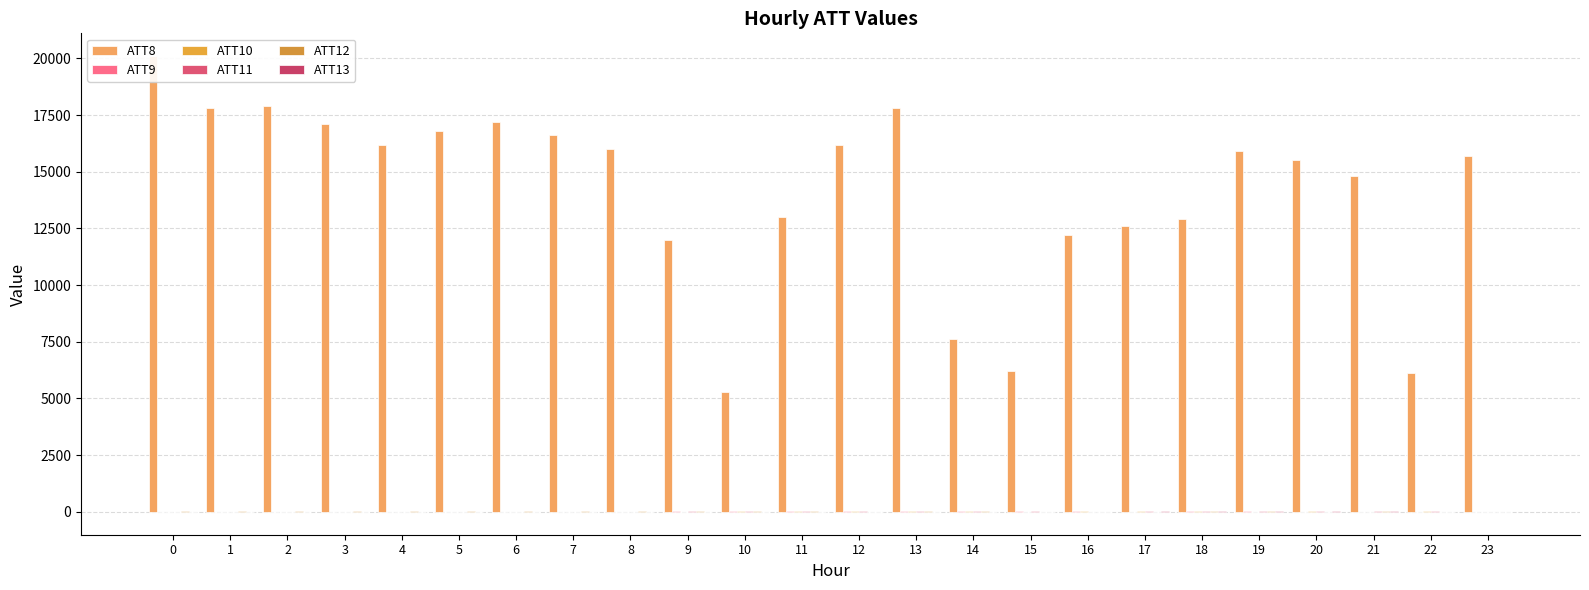

What is the approximate value of ATT8 at 7?

16600.0